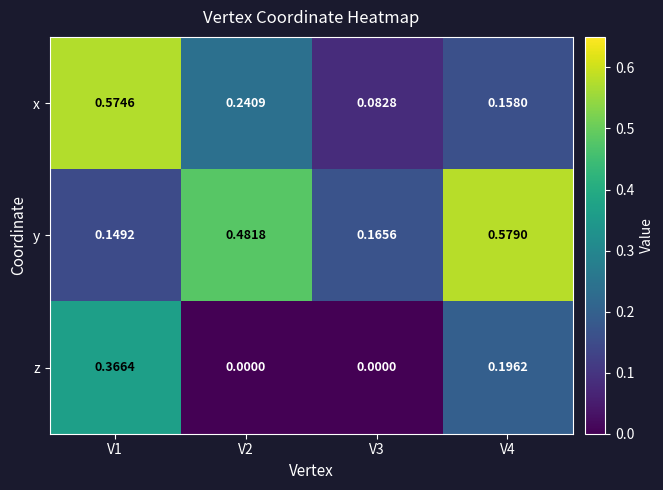

Which series has the largest total across all categories?

y